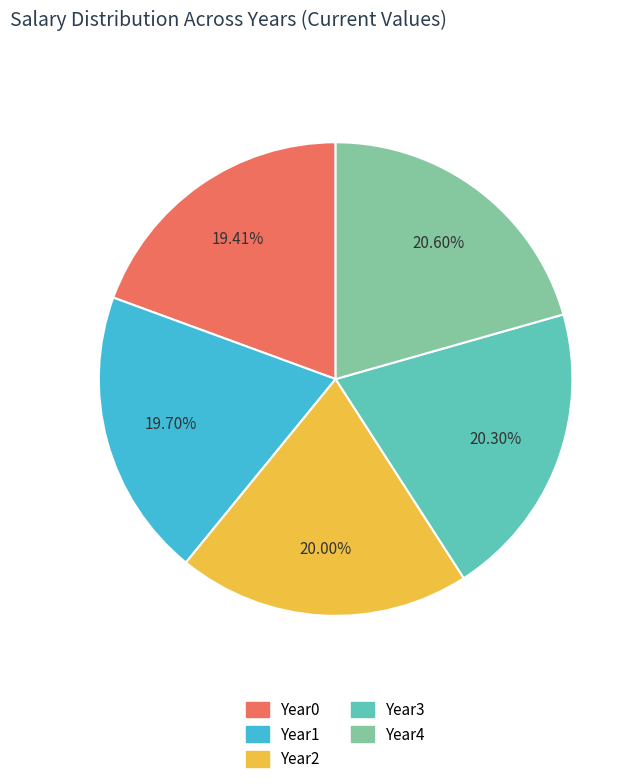

Is there any slice that represents more than half of the pie?

No